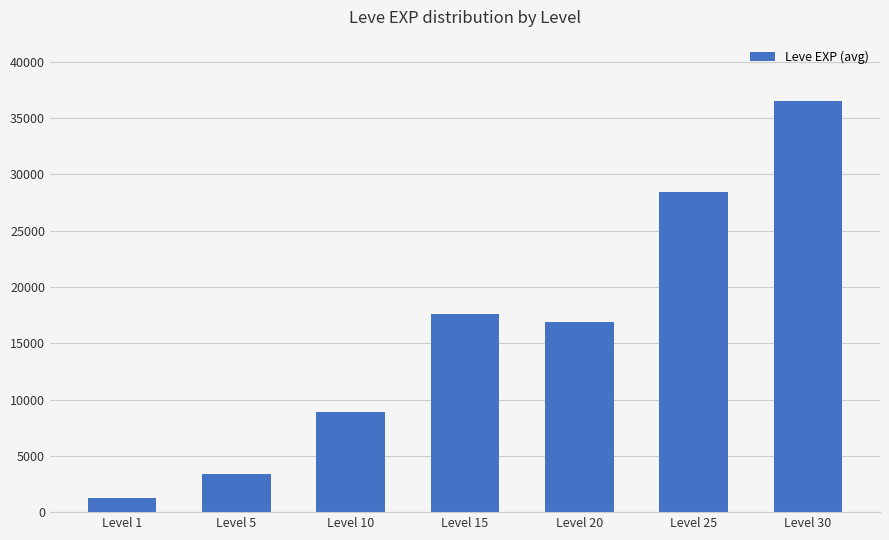

What is the minimum value shown in the chart?

1213